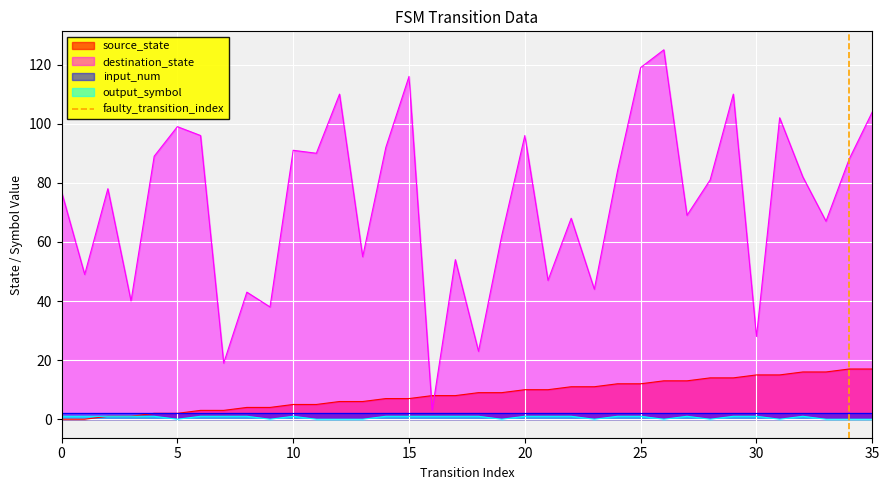

Is it true that output_symbol equals 0 at 35?

True